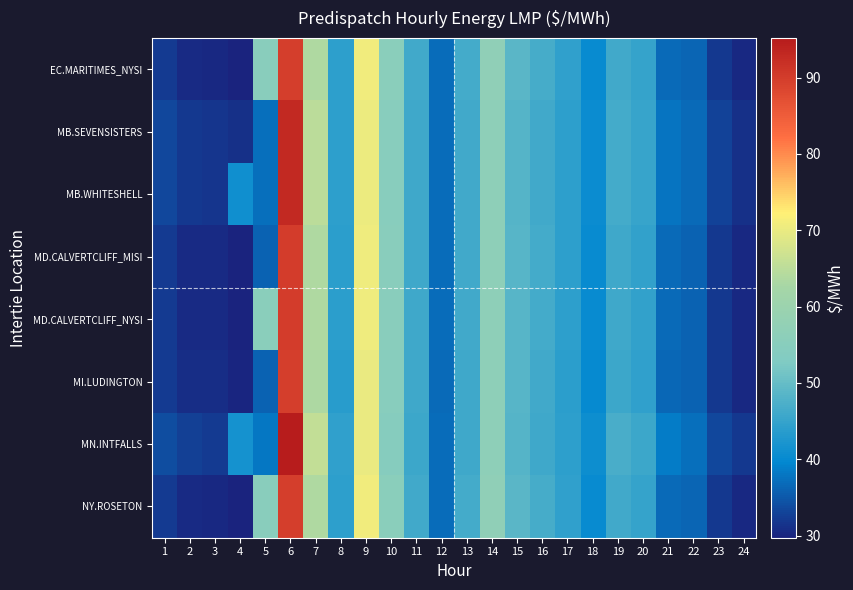

How many series are shown in this chart?

8